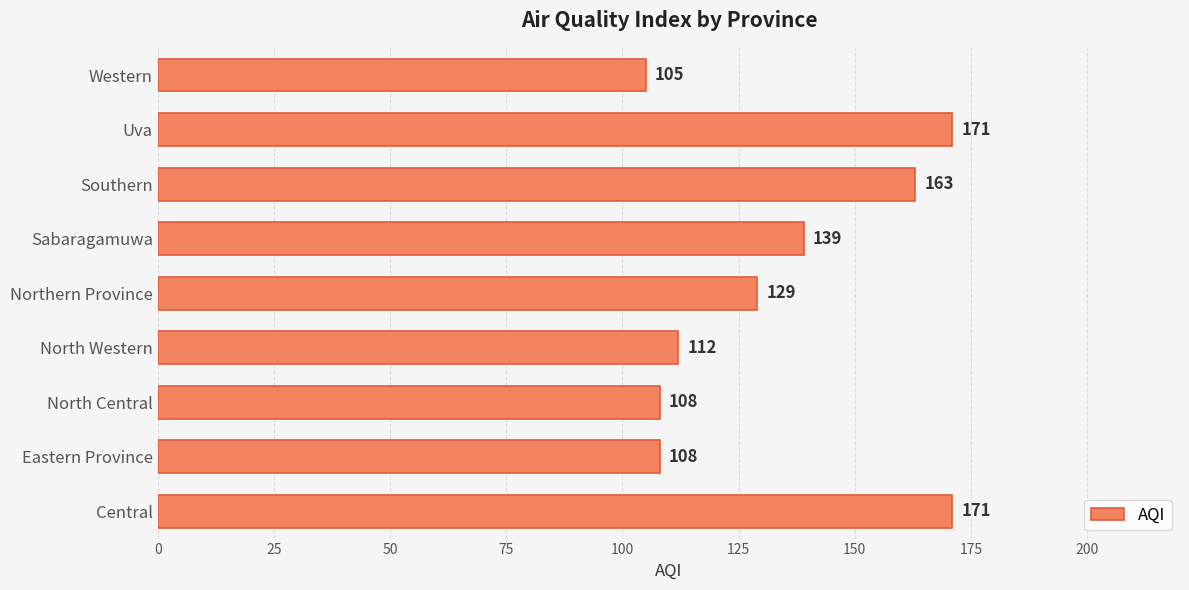

Does the chart contain stacked bars?

No